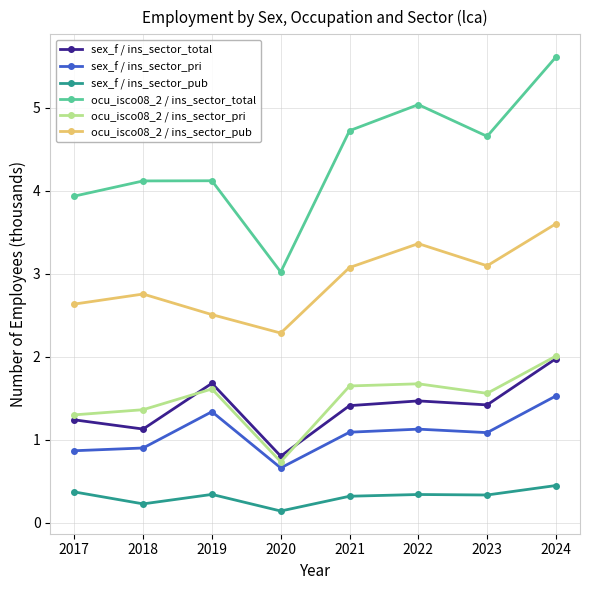

True or false: sex_f / ins_sector_pub and ocu_isco08_2 / ins_sector_total intersect in this chart.

False